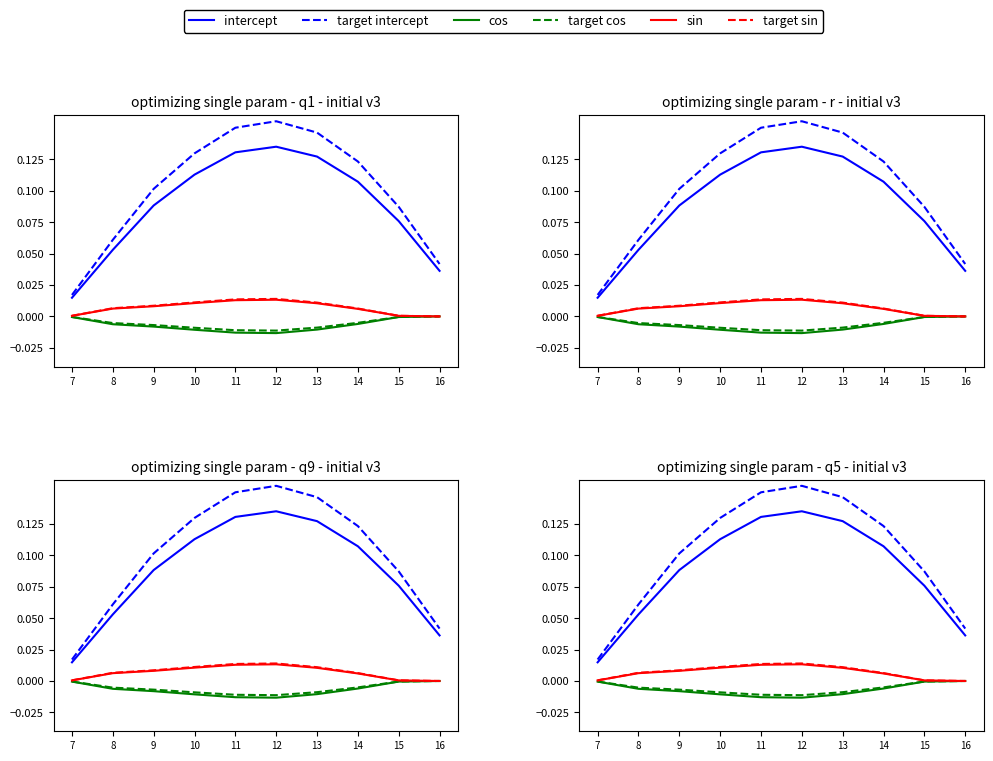

Reading right to left, what are all the values shown in this chart?

intercept: 0.0	0.1	0.1	0.1	0.1	0.1	0.1	0.1	0.1	0.0
target intercept: 0.0	0.1	0.1	0.1	0.2	0.2	0.1	0.1	0.1	0.0
cos: -0.0	-0.0	-0.0	-0.0	-0.0	-0.0	-0.0	-0.0	-0.0	-0.0
target cos: -0.0	-0.0	-0.0	-0.0	-0.0	-0.0	-0.0	-0.0	-0.0	-0.0
sin: 0.0	0.0	0.0	0.0	0.0	0.0	0.0	0.0	0.0	0.0
target sin: 0.0	0.0	0.0	0.0	0.0	0.0	0.0	0.0	0.0	0.0